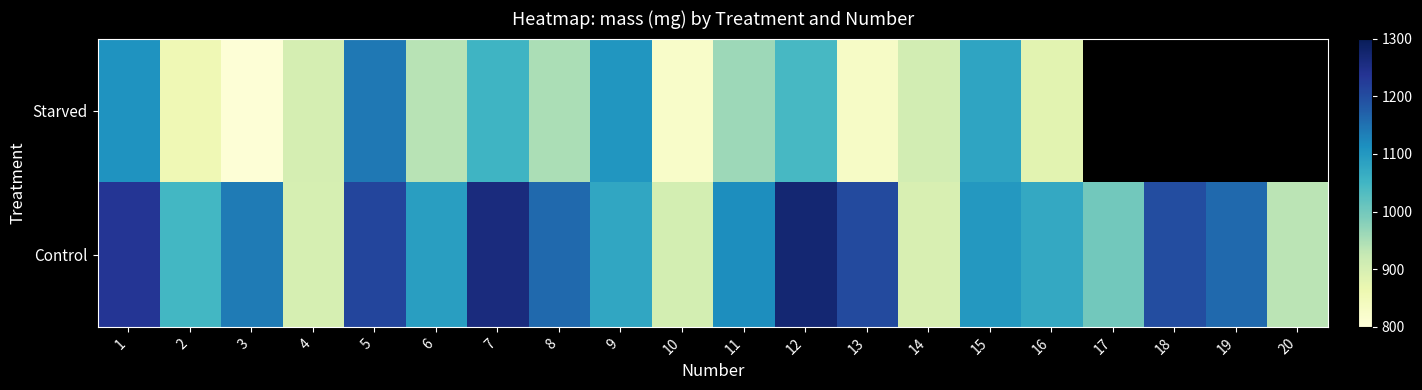

At which category is the sum across all series the highest?

5